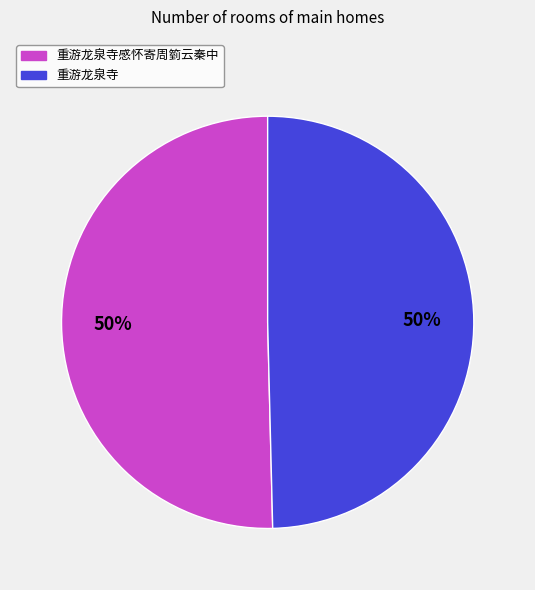

To the nearest percent, what is the difference between the largest and smallest slice percentages?

1%